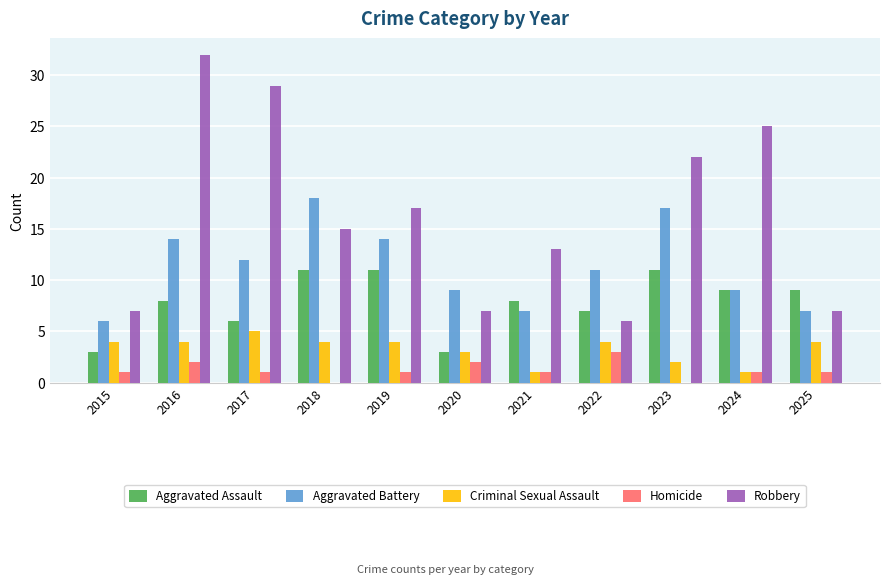

At which category is the sum across all series the highest?

2016